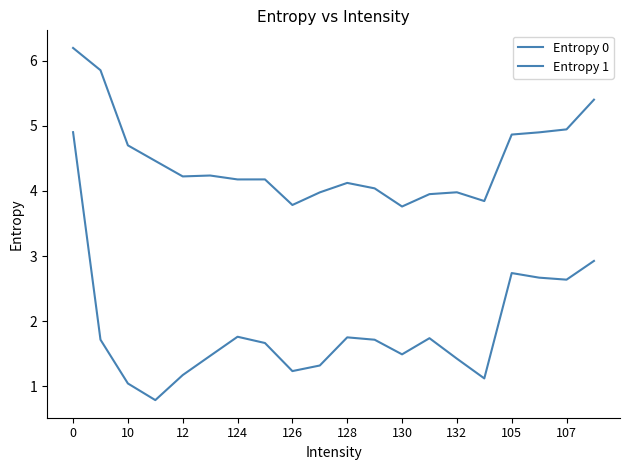

What is the difference between the maximum and second lowest values in the Entropy 0 series?

2.4